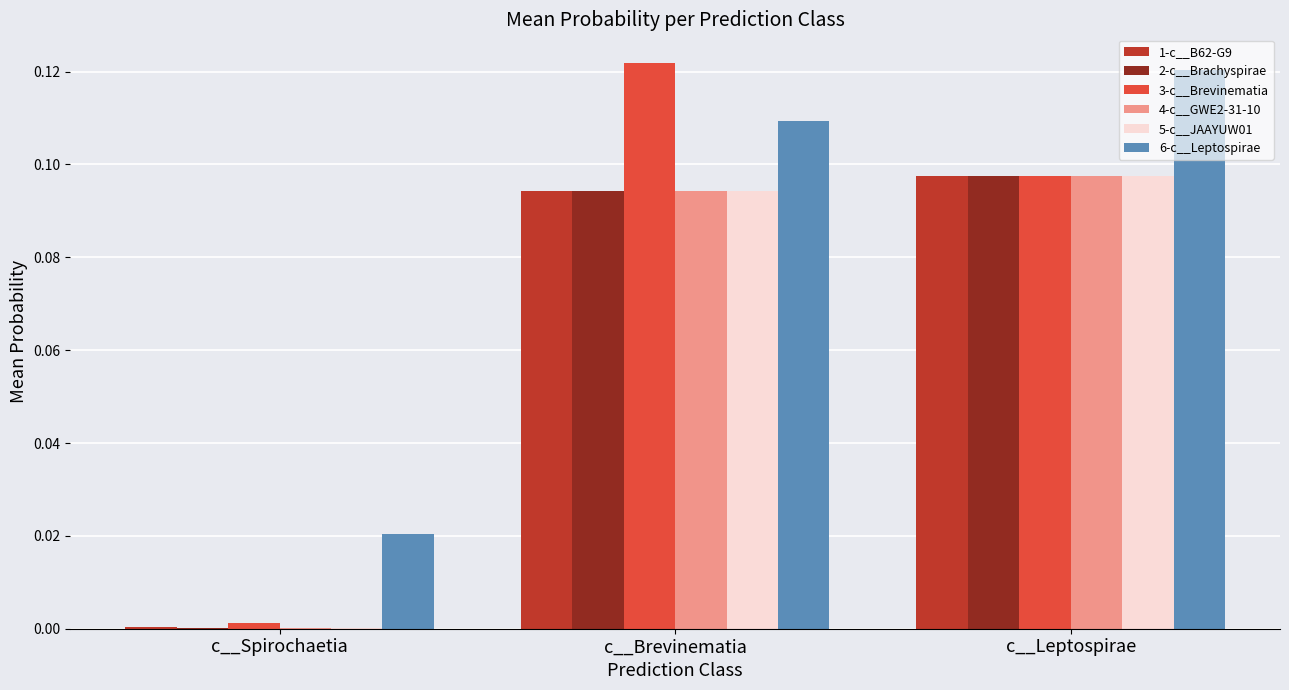

What are all the series names shown in the legend?

1-c__B62-G9, 2-c__Brachyspirae, 3-c__Brevinematia, 4-c__GWE2-31-10, 5-c__JAAYUW01, 6-c__Leptospirae